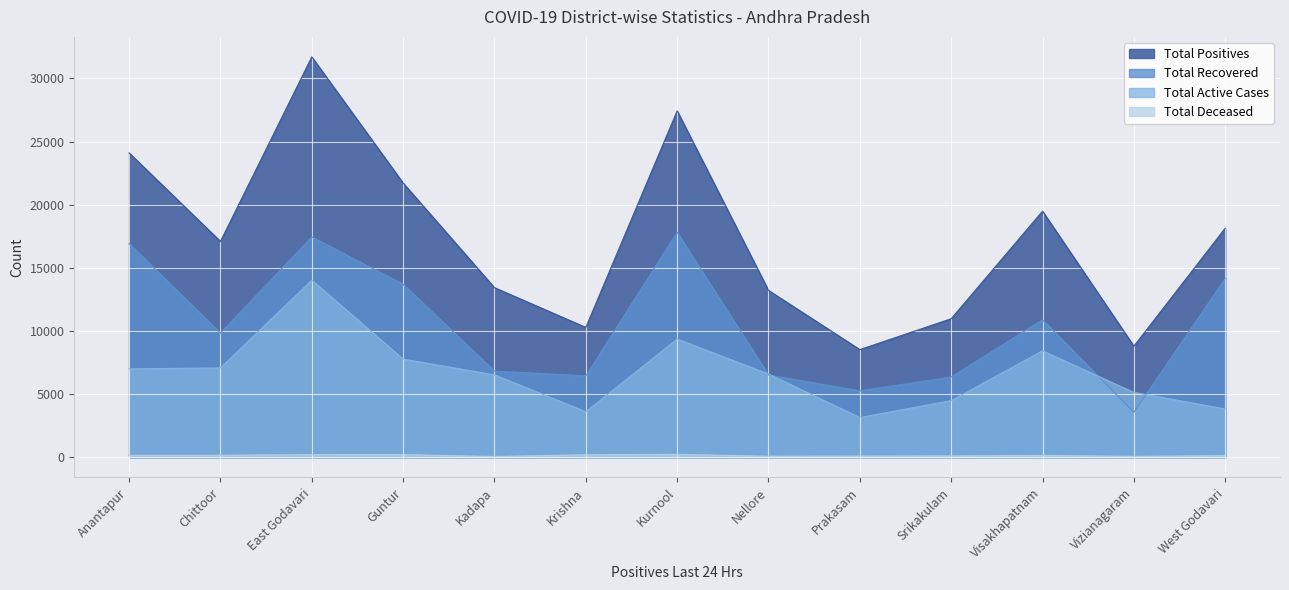

Count the number of data series in this chart.

4